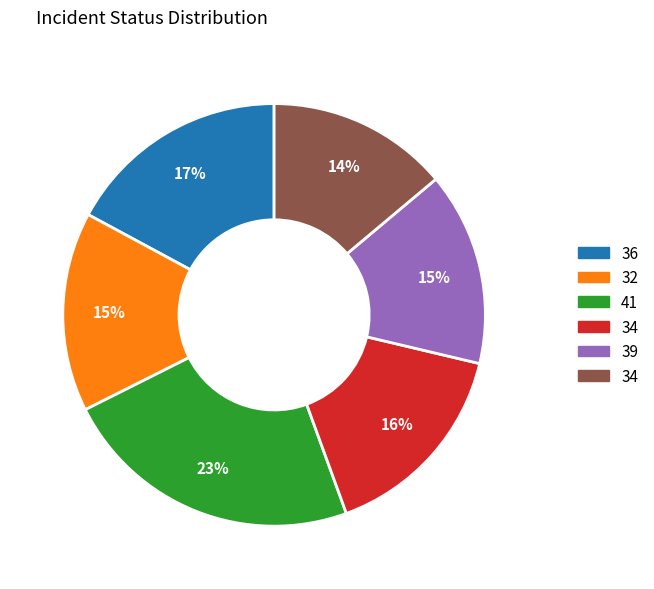

Is there any slice that represents more than half of the pie?

No